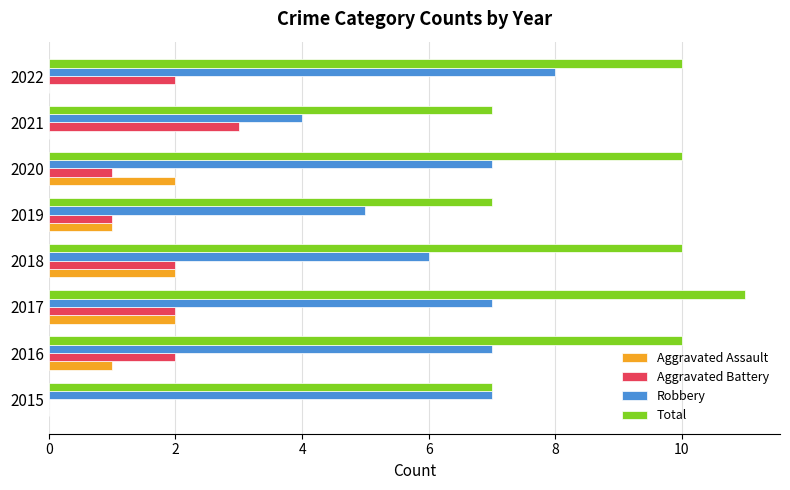

At which label does Robbery reach its peak?

2022